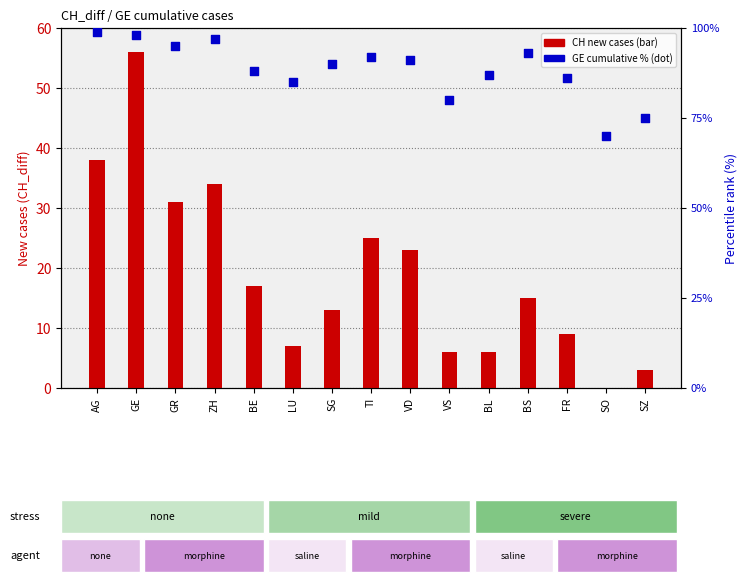

What is the total value across all series at BE?

105